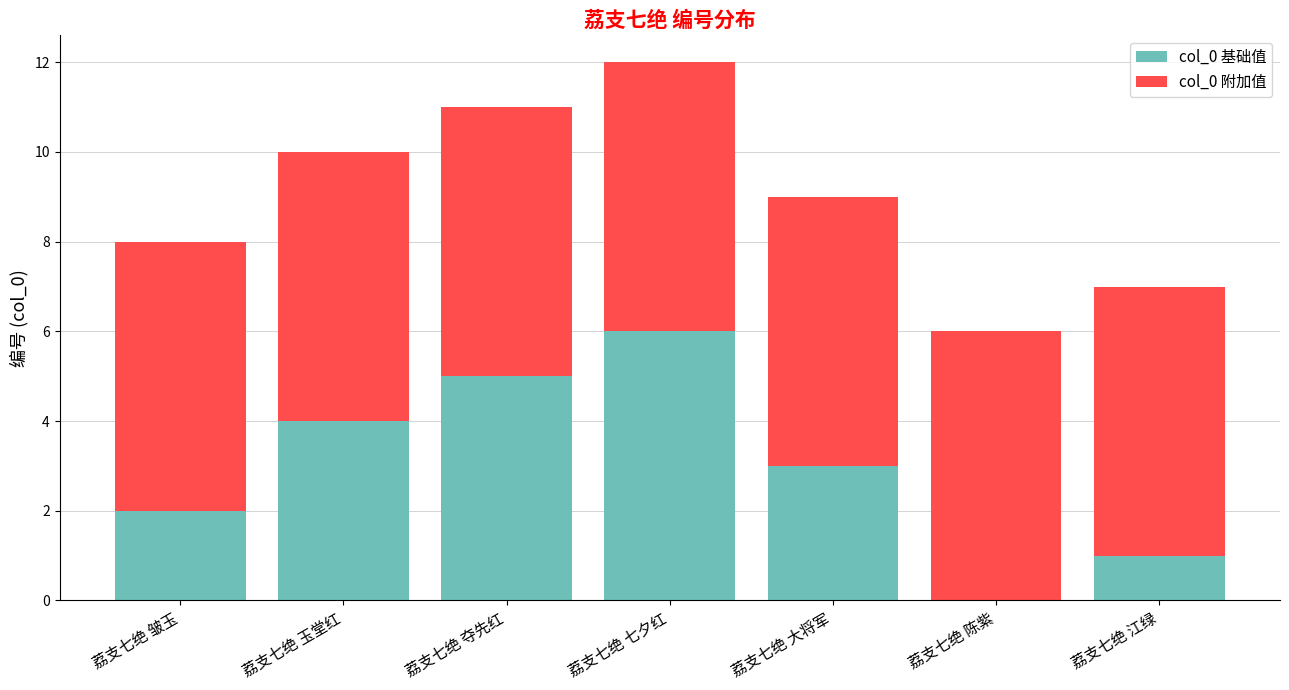

At which category is the sum across all series the highest?

荔支七绝 七夕红